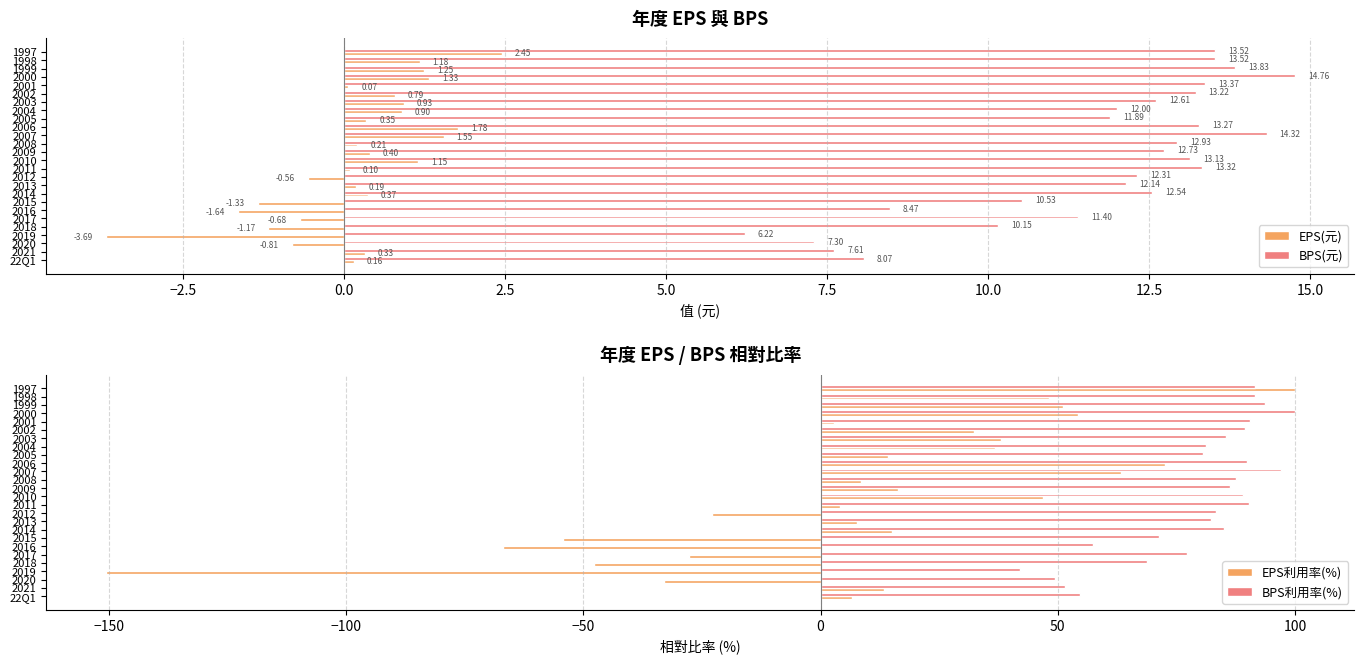

What is the difference between the maximum and minimum values in the EPS(元) series?

6.1